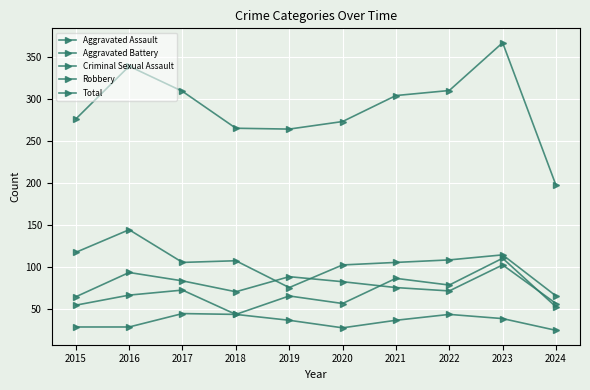

What is the sum of all Criminal Sexual Assault values?

347